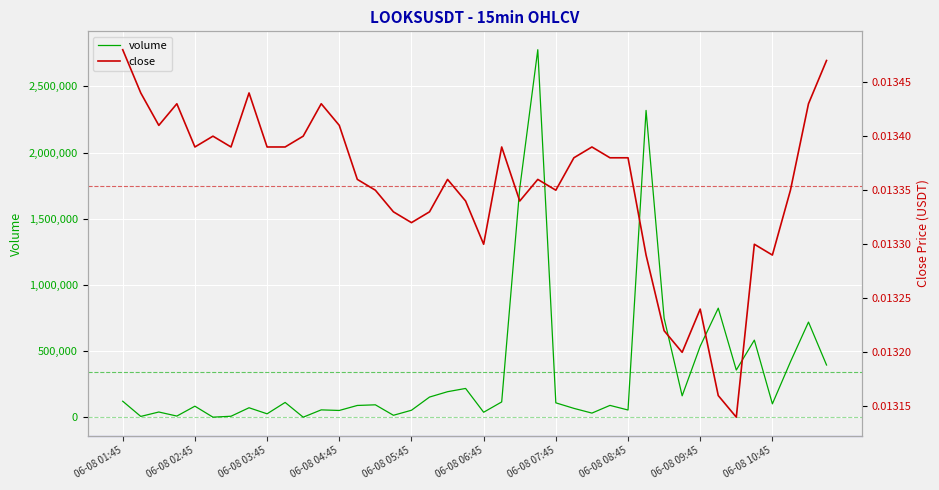

What is the minimum value for volume?

1239.2